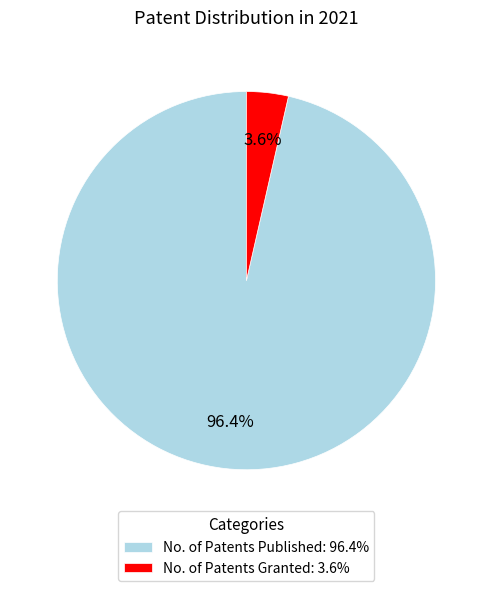

Count the number of slices in the pie.

2